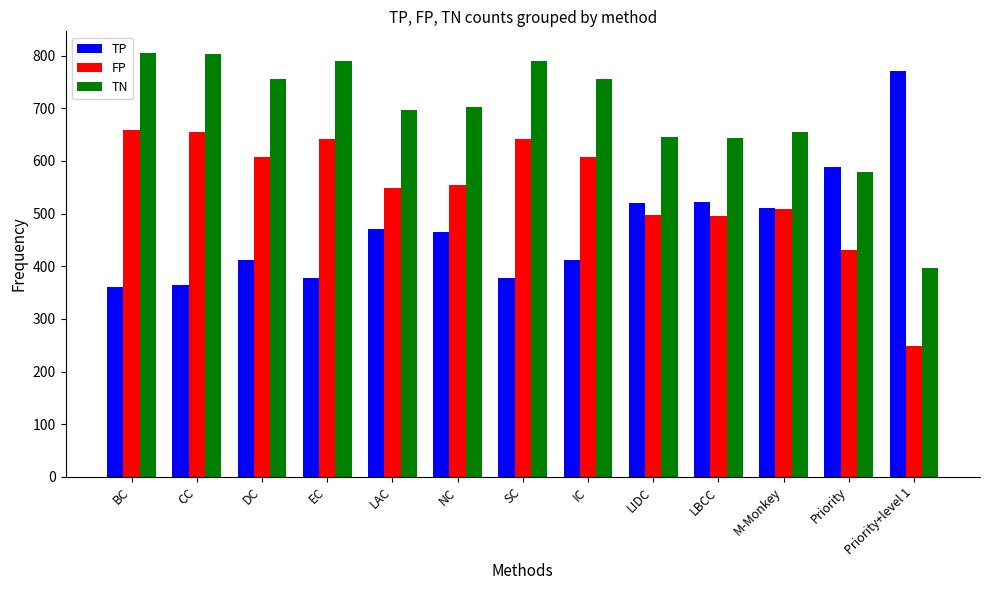

The value of TP at LBCC is 523. True or false?

True